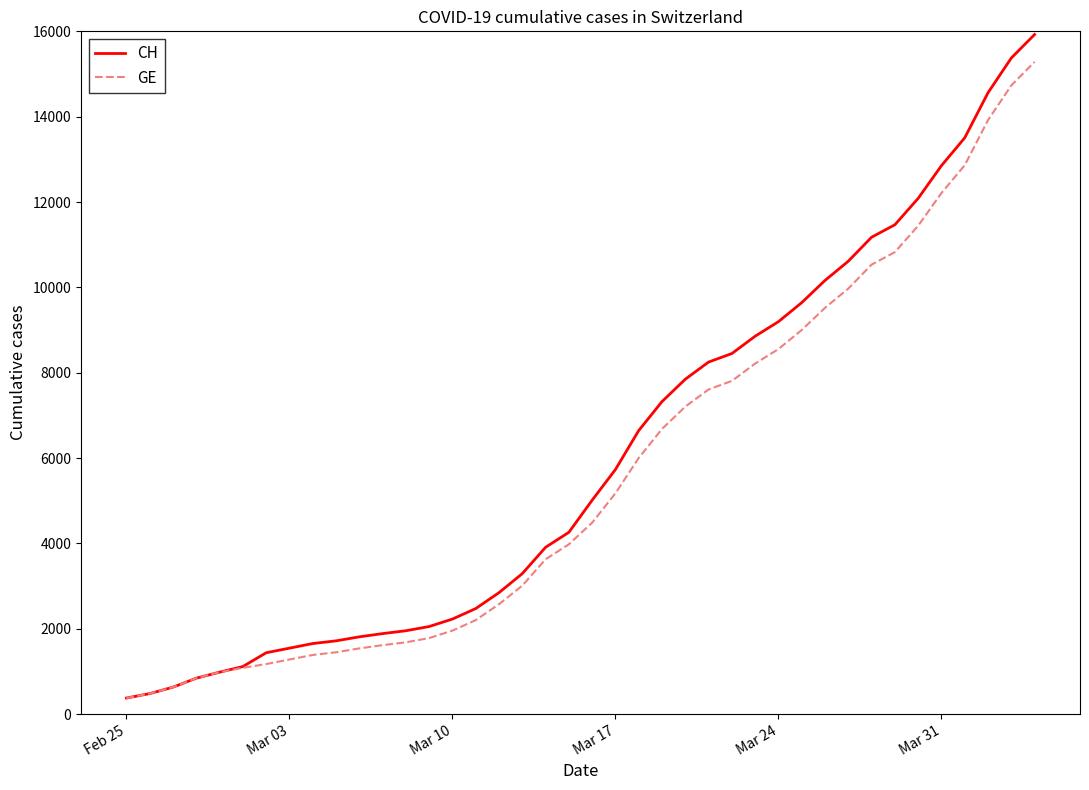

Rank the series by their maximum value, from highest to lowest.

CH, GE